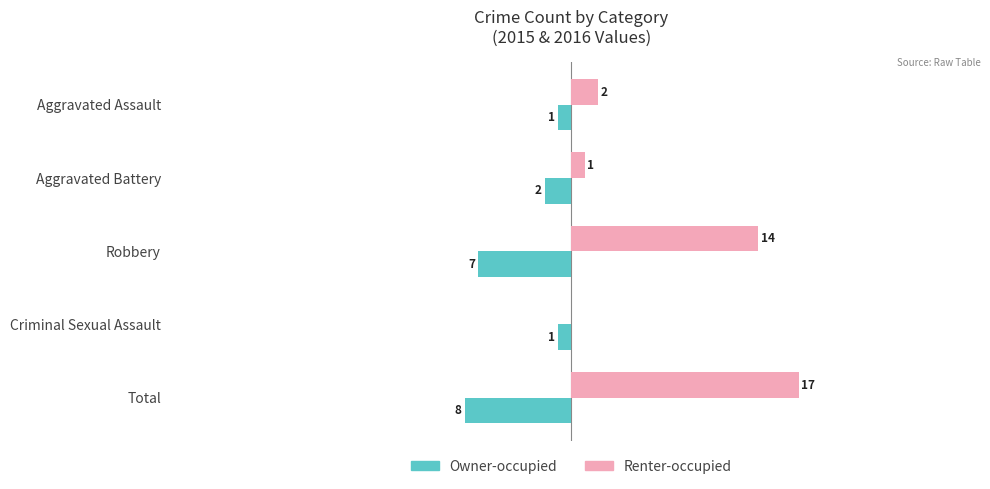

Which category has the highest value in the Renter-occupied series?

Total